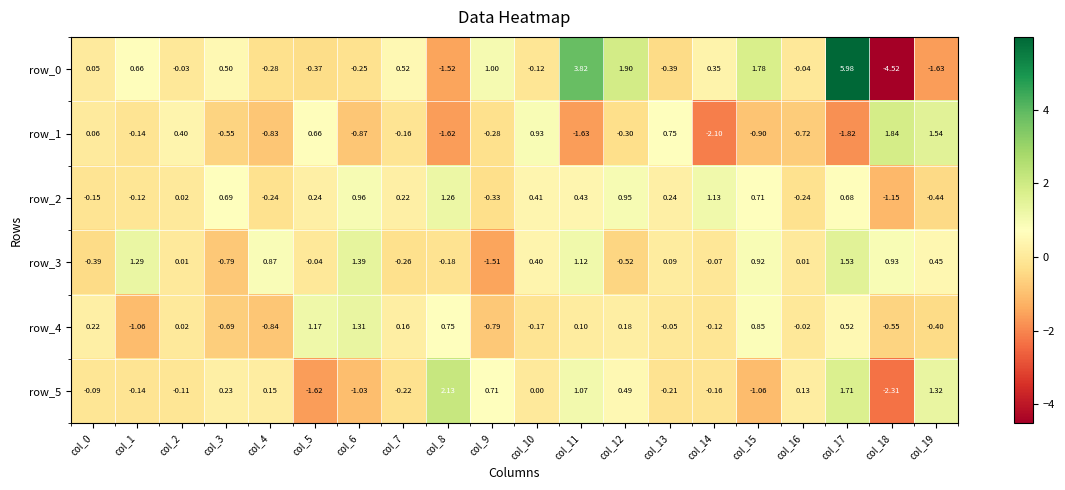

Is the value of row_2 at col_17 greater than the value of row_1 at col_19?

No